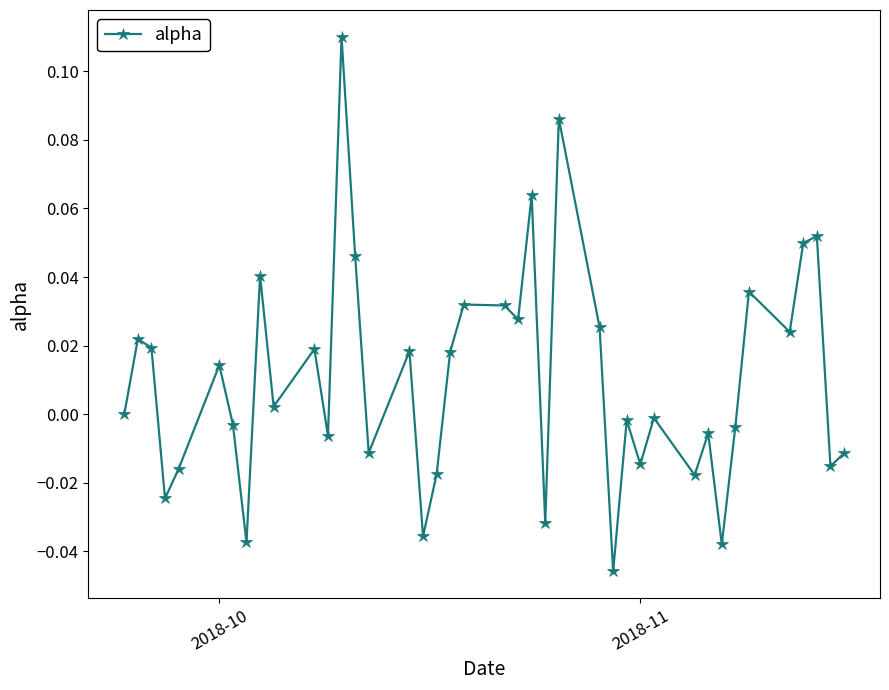

How many lines are shown in the chart?

1